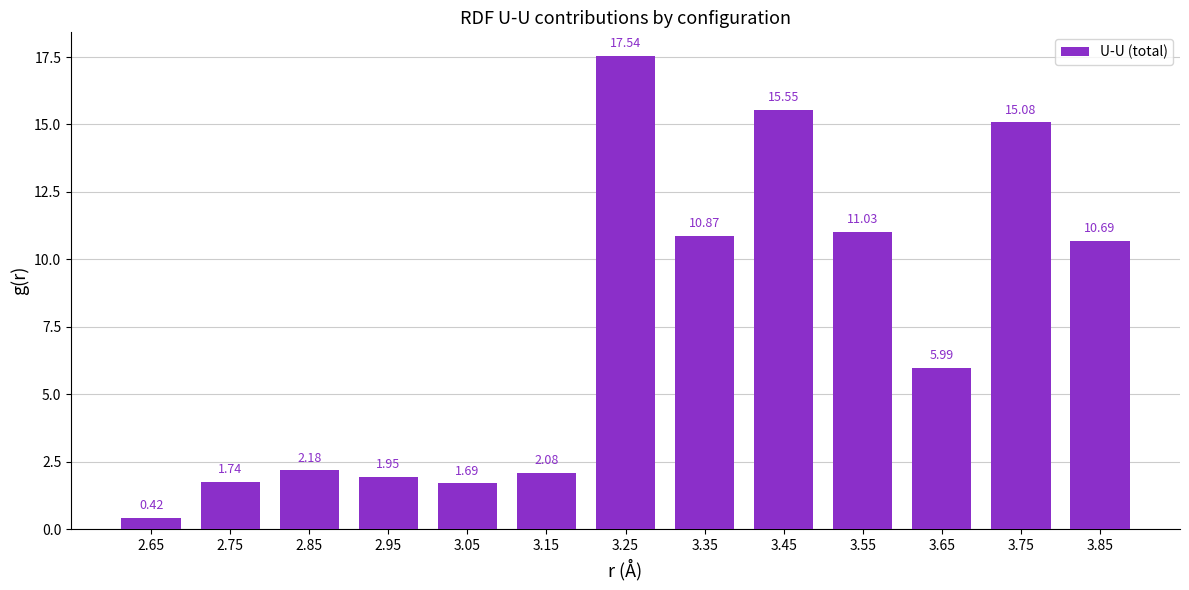

What is the value of the 11th bar from the left?

6.0